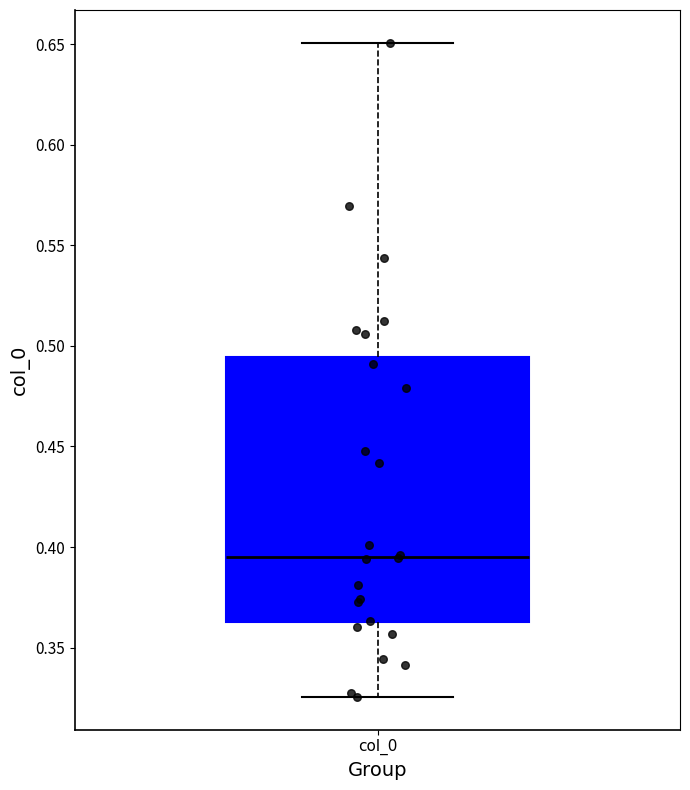

Where is the lower edge of the box for col_0 on the y-axis? The values are not printed on the chart, so give them approximately, as read against the axis.

0.365